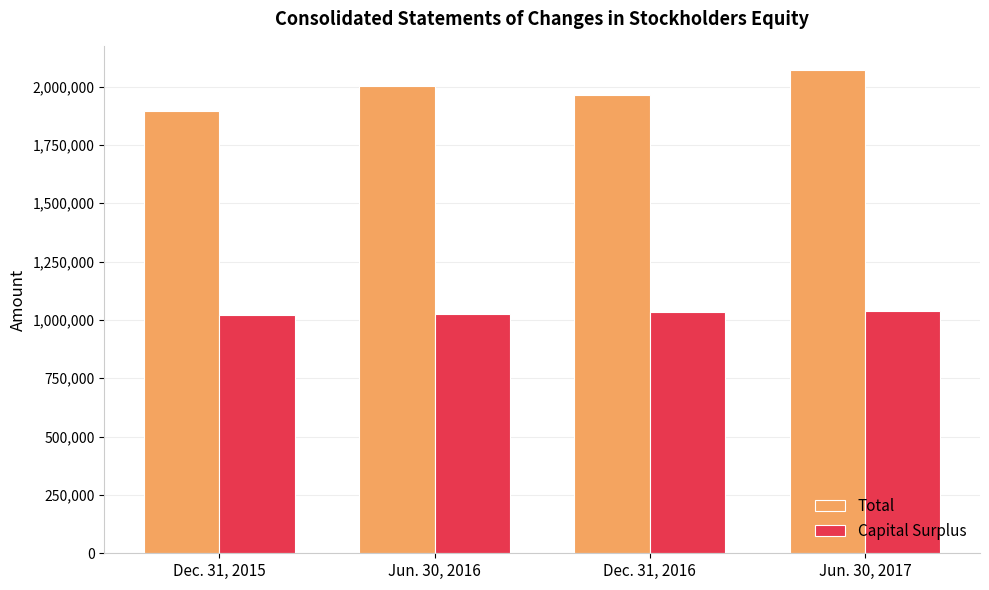

What position from the right is Jun. 30, 2016?

3